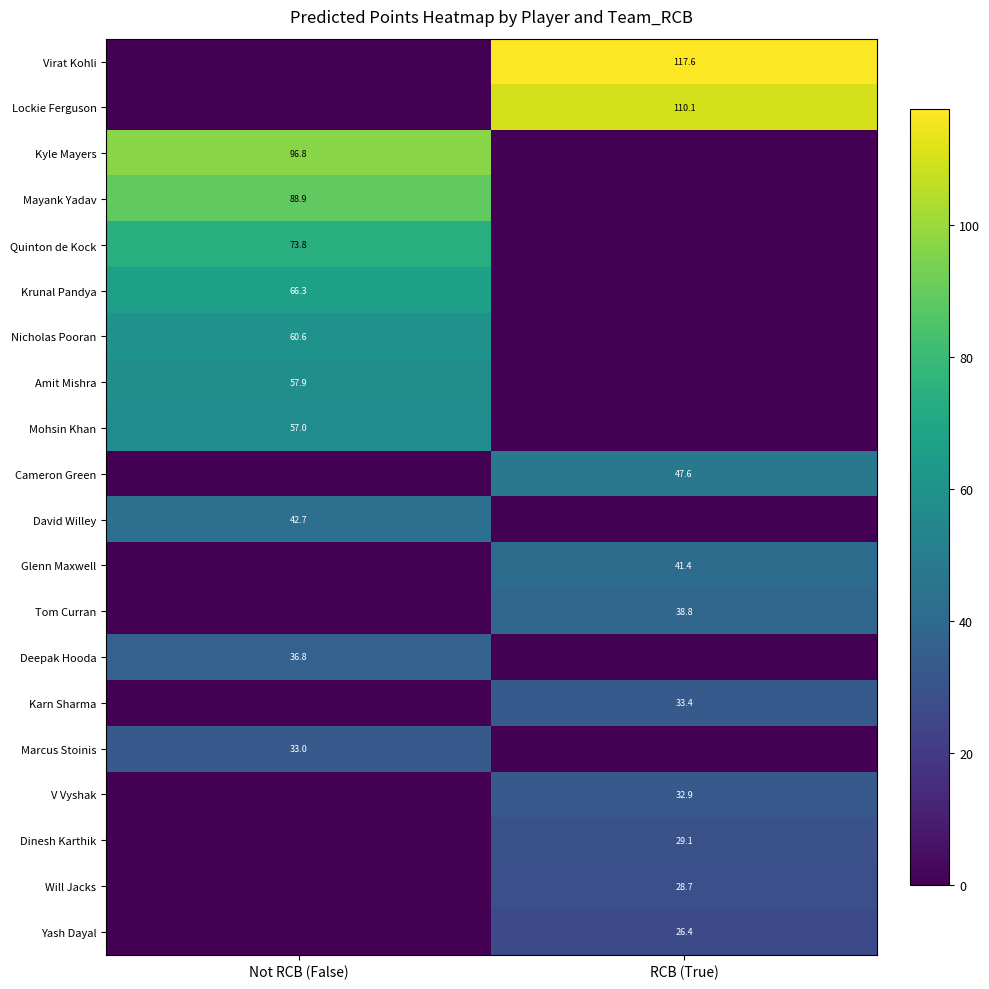

The Tom Curran series shows 38.8 at RCB (True). True or false?

True